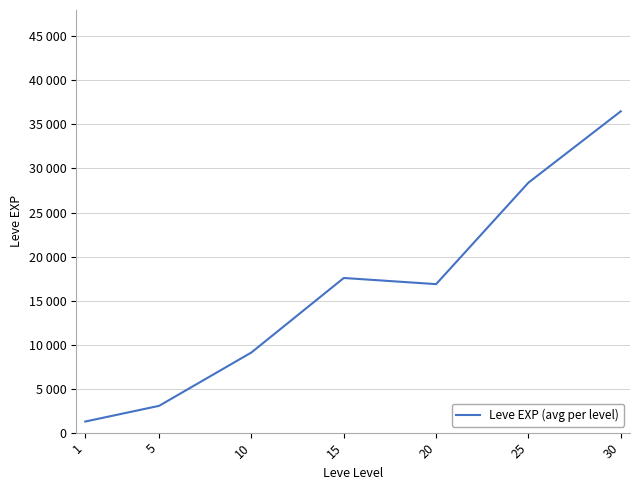

At which category does the data reach its first local peak?

15